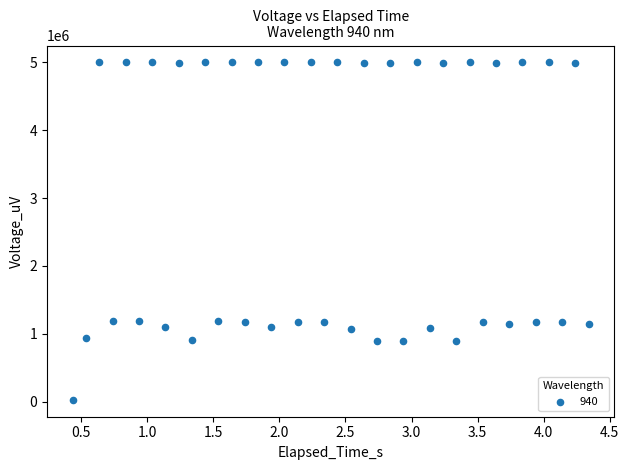

What is the range of Y values (max minus min)?

4975560